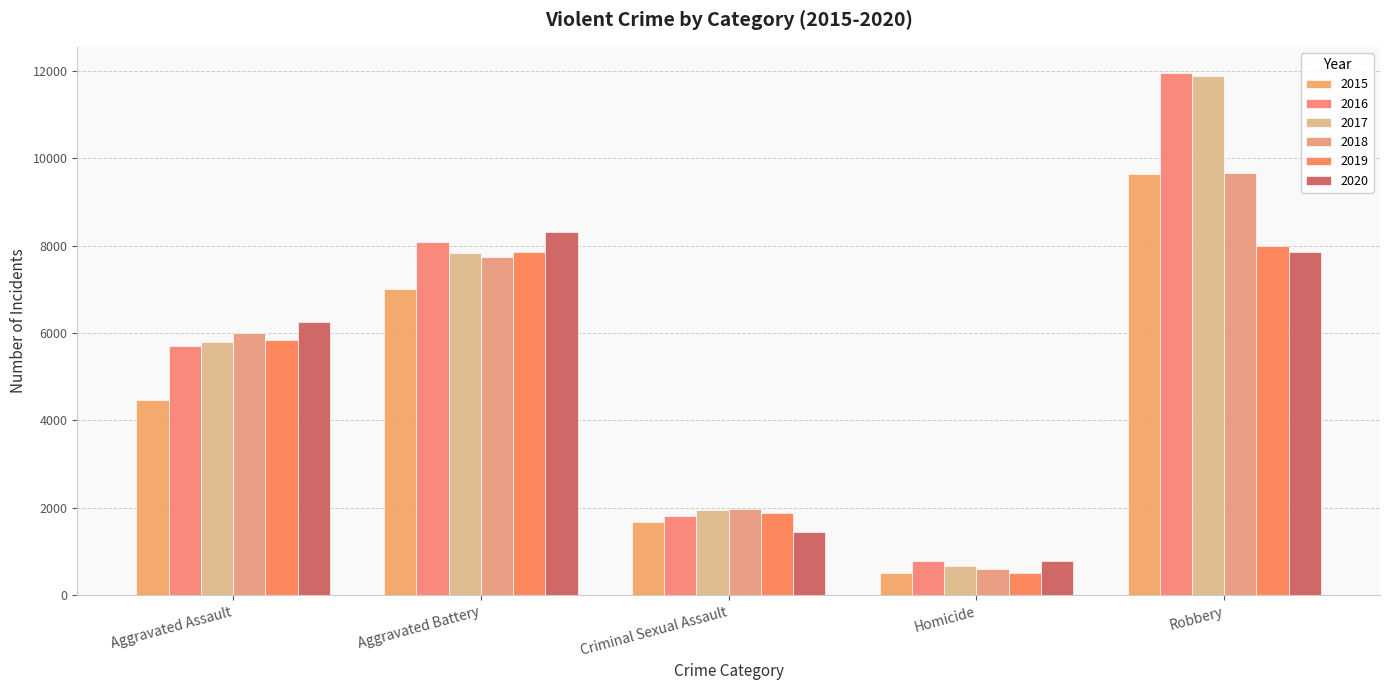

The value of 2017 at Robbery is 6922. True or false?

False